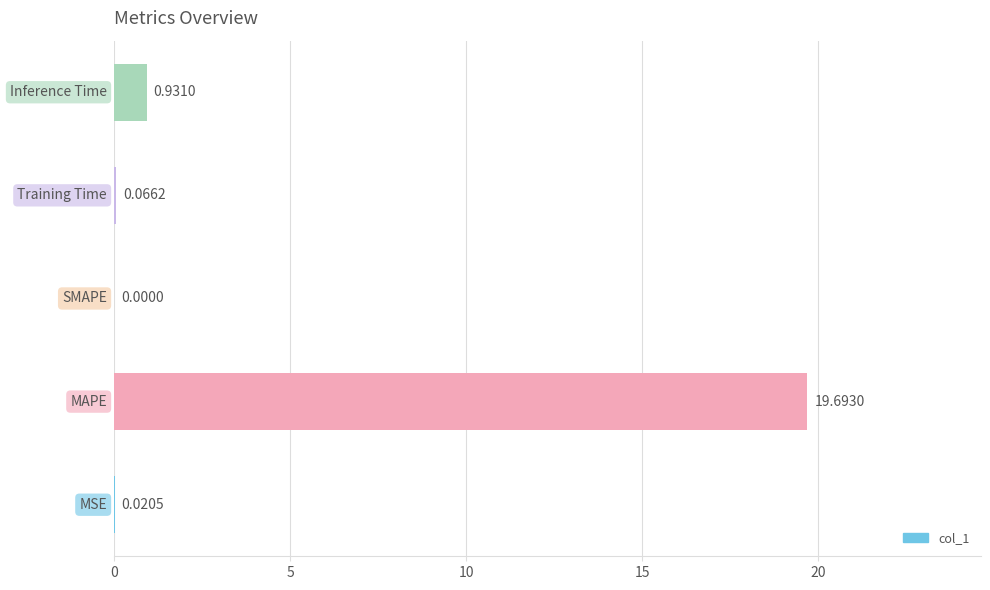

What is the greatest value displayed?

19.7